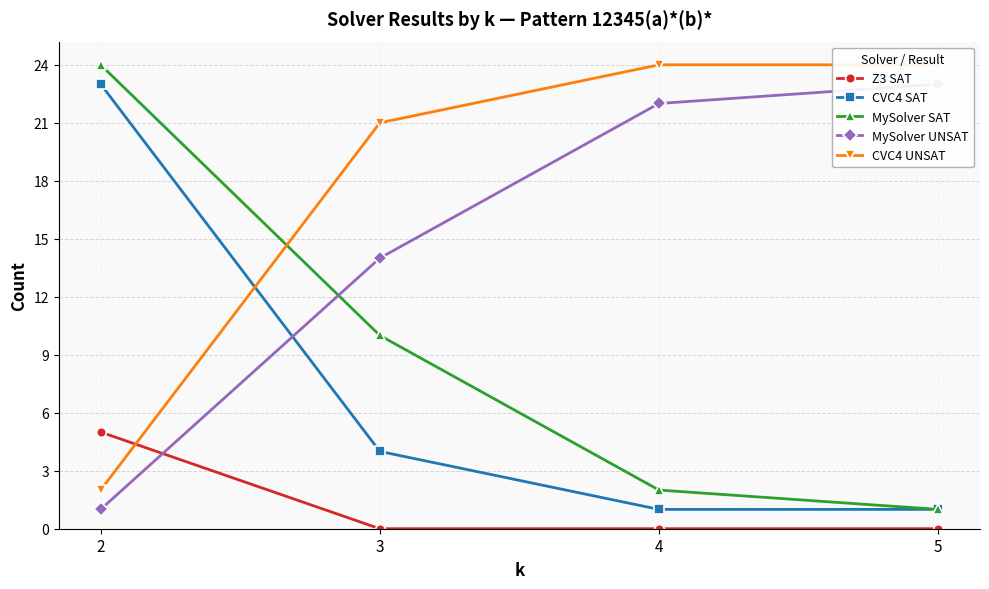

What is the value of the MySolver UNSAT point at the 2nd from the left?

14